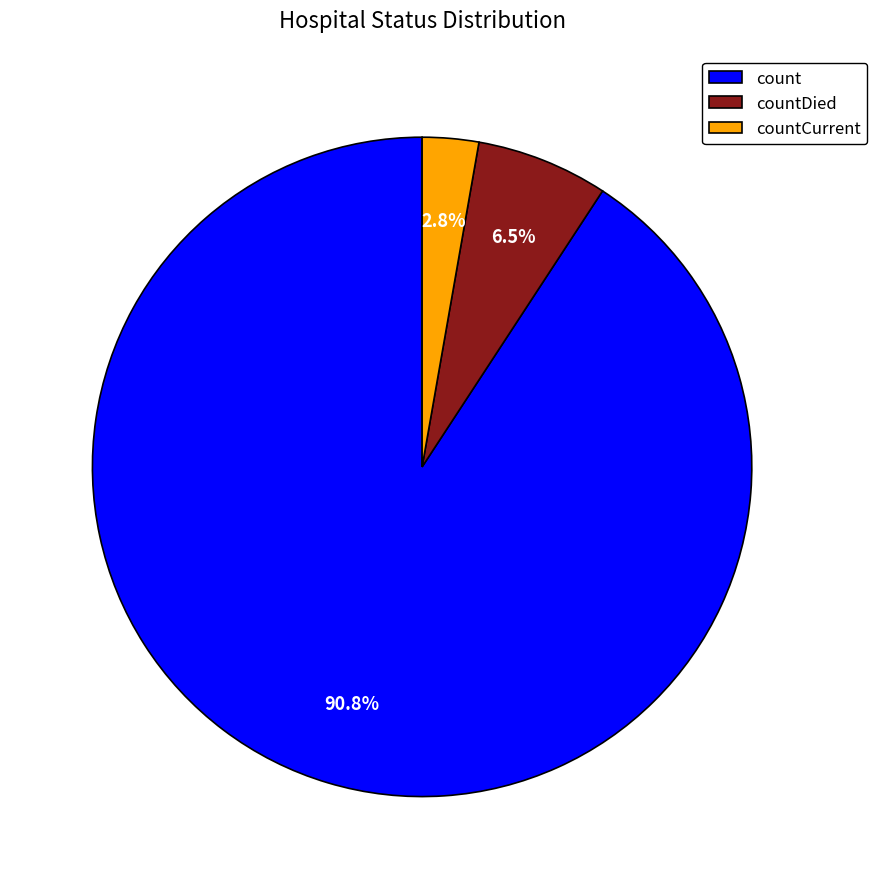

To the nearest percent, what portion does count represent?

91%